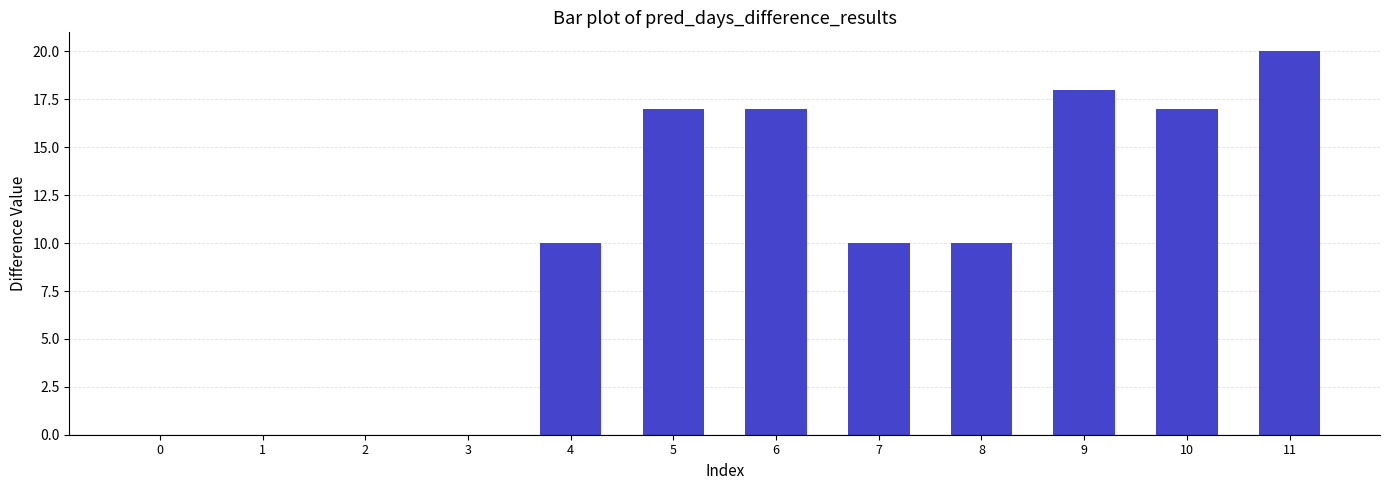

What is the average value?

10